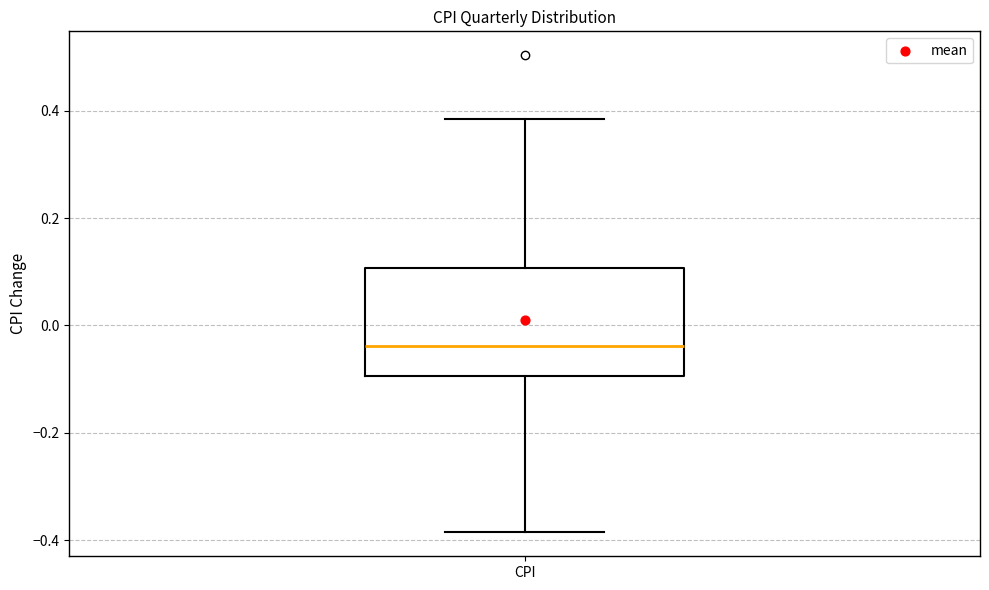

Read this box plot against the y-axis: the position of the median line, the range covered by the box, and the ends of both whiskers. The values are not printed on the chart, so give them approximately, as read against the axis.

median -0.04, box -0.10 to 0.10, whiskers -0.38 to 0.38